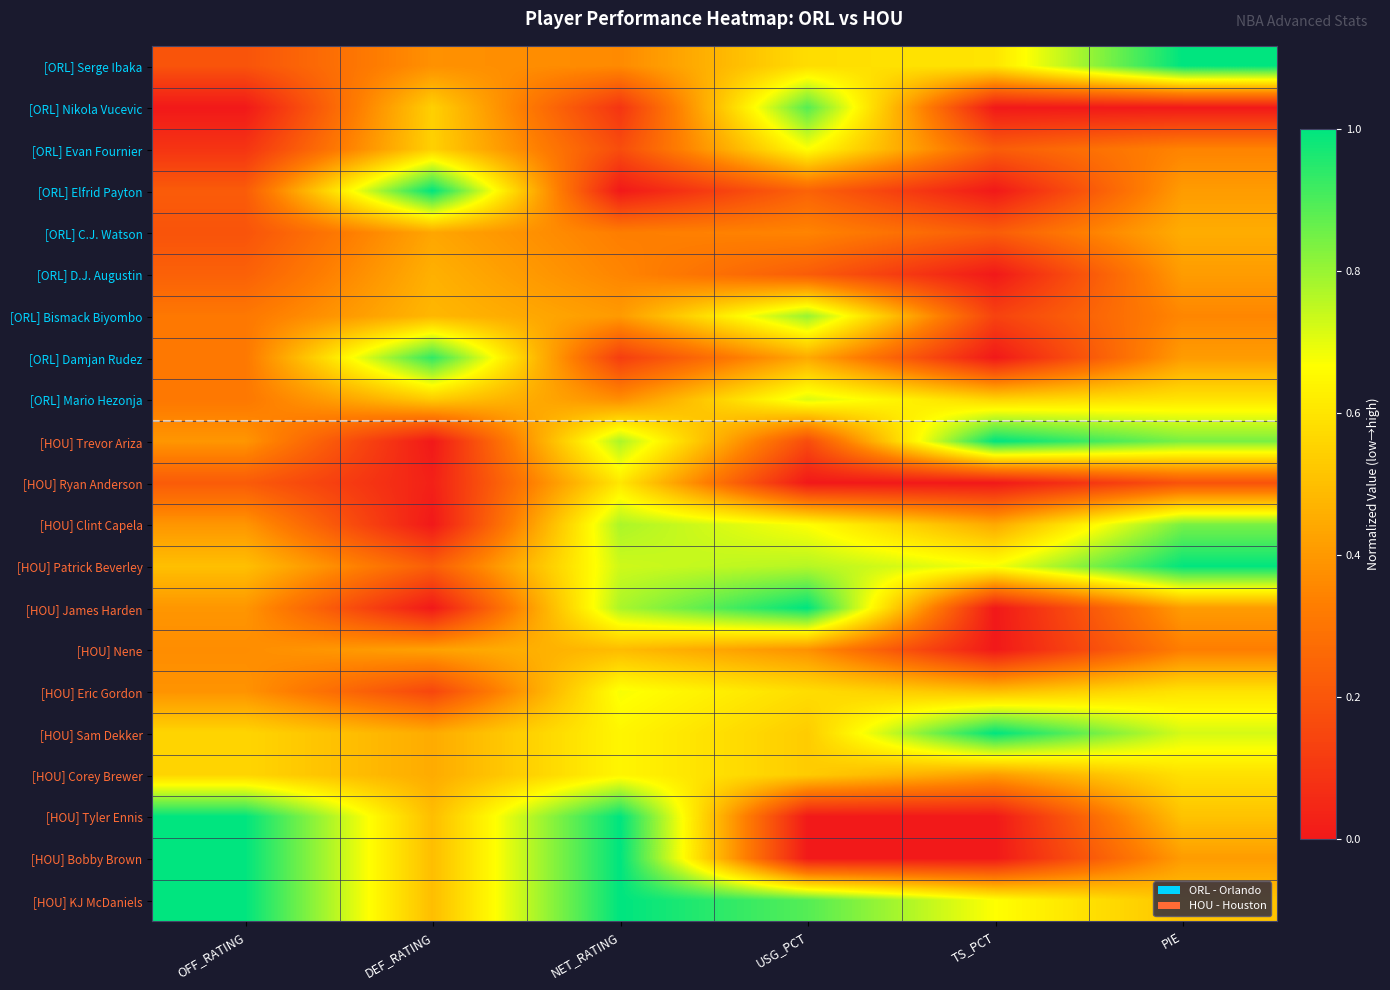

Reading left to right, list all the values displayed in this chart.

[ORL] Serge Ibaka: OFF_RATING=0.2	DEF_RATING=0.4	NET_RATING=0.4	USG_PCT=0.6	TS_PCT=0.6	PIE=1.0
[ORL] Nikola Vucevic: OFF_RATING=0.0	DEF_RATING=0.5	NET_RATING=0.1	USG_PCT=0.9	TS_PCT=0.0	PIE=0.0
[ORL] Evan Fournier: OFF_RATING=0.1	DEF_RATING=0.5	NET_RATING=0.2	USG_PCT=0.7	TS_PCT=0.2	PIE=0.3
[ORL] Elfrid Payton: OFF_RATING=0.2	DEF_RATING=1.0	NET_RATING=0.0	USG_PCT=0.2	TS_PCT=0.0	PIE=0.4
[ORL] C.J. Watson: OFF_RATING=0.2	DEF_RATING=0.4	NET_RATING=0.3	USG_PCT=0.3	TS_PCT=0.2	PIE=0.5
[ORL] D.J. Augustin: OFF_RATING=0.2	DEF_RATING=0.5	NET_RATING=0.3	USG_PCT=0.2	TS_PCT=0.0	PIE=0.4
[ORL] Bismack Biyombo: OFF_RATING=0.3	DEF_RATING=0.5	NET_RATING=0.4	USG_PCT=0.8	TS_PCT=0.1	PIE=0.4
[ORL] Damjan Rudez: OFF_RATING=0.3	DEF_RATING=0.9	NET_RATING=0.1	USG_PCT=0.4	TS_PCT=0.0	PIE=0.4
[ORL] Mario Hezonja: OFF_RATING=0.3	DEF_RATING=0.5	NET_RATING=0.4	USG_PCT=0.7	TS_PCT=0.6	PIE=0.6
[HOU] Trevor Ariza: OFF_RATING=0.4	DEF_RATING=0.0	NET_RATING=0.8	USG_PCT=0.2	TS_PCT=1.0	PIE=0.8
[HOU] Ryan Anderson: OFF_RATING=0.2	DEF_RATING=0.0	NET_RATING=0.6	USG_PCT=0.0	TS_PCT=0.0	PIE=0.2
[HOU] Clint Capela: OFF_RATING=0.4	DEF_RATING=0.0	NET_RATING=0.8	USG_PCT=0.7	TS_PCT=0.4	PIE=0.8
[HOU] Patrick Beverley: OFF_RATING=0.5	DEF_RATING=0.2	NET_RATING=0.7	USG_PCT=0.8	TS_PCT=0.7	PIE=1.0
[HOU] James Harden: OFF_RATING=0.4	DEF_RATING=0.0	NET_RATING=0.8	USG_PCT=1.0	TS_PCT=0.0	PIE=0.4
[HOU] Nene: OFF_RATING=0.4	DEF_RATING=0.4	NET_RATING=0.5	USG_PCT=0.4	TS_PCT=0.0	PIE=0.3
[HOU] Eric Gordon: OFF_RATING=0.4	DEF_RATING=0.1	NET_RATING=0.7	USG_PCT=0.6	TS_PCT=0.5	PIE=0.6
[HOU] Sam Dekker: OFF_RATING=0.6	DEF_RATING=0.4	NET_RATING=0.6	USG_PCT=0.5	TS_PCT=1.0	PIE=0.7
[HOU] Corey Brewer: OFF_RATING=0.6	DEF_RATING=0.4	NET_RATING=0.6	USG_PCT=0.5	TS_PCT=0.4	PIE=0.6
[HOU] Tyler Ennis: OFF_RATING=1.0	DEF_RATING=0.5	NET_RATING=1.0	USG_PCT=0.0	TS_PCT=0.0	PIE=0.5
[HOU] Bobby Brown: OFF_RATING=1.0	DEF_RATING=0.5	NET_RATING=1.0	USG_PCT=0.0	TS_PCT=0.0	PIE=0.4
[HOU] KJ McDaniels: OFF_RATING=1.0	DEF_RATING=0.5	NET_RATING=1.0	USG_PCT=0.9	TS_PCT=0.7	PIE=0.5